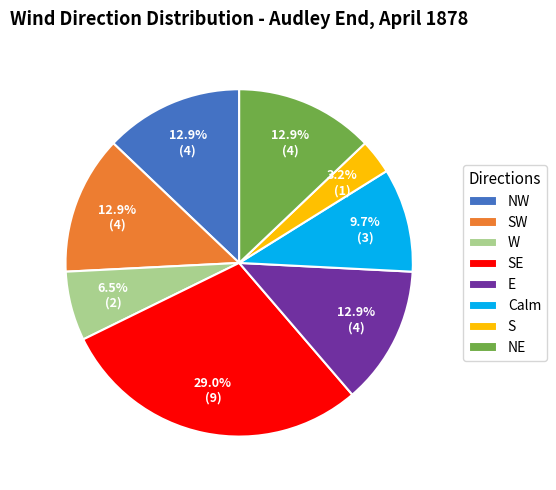

To the nearest percent, what is the difference between the NW and S slice percentages?

10%